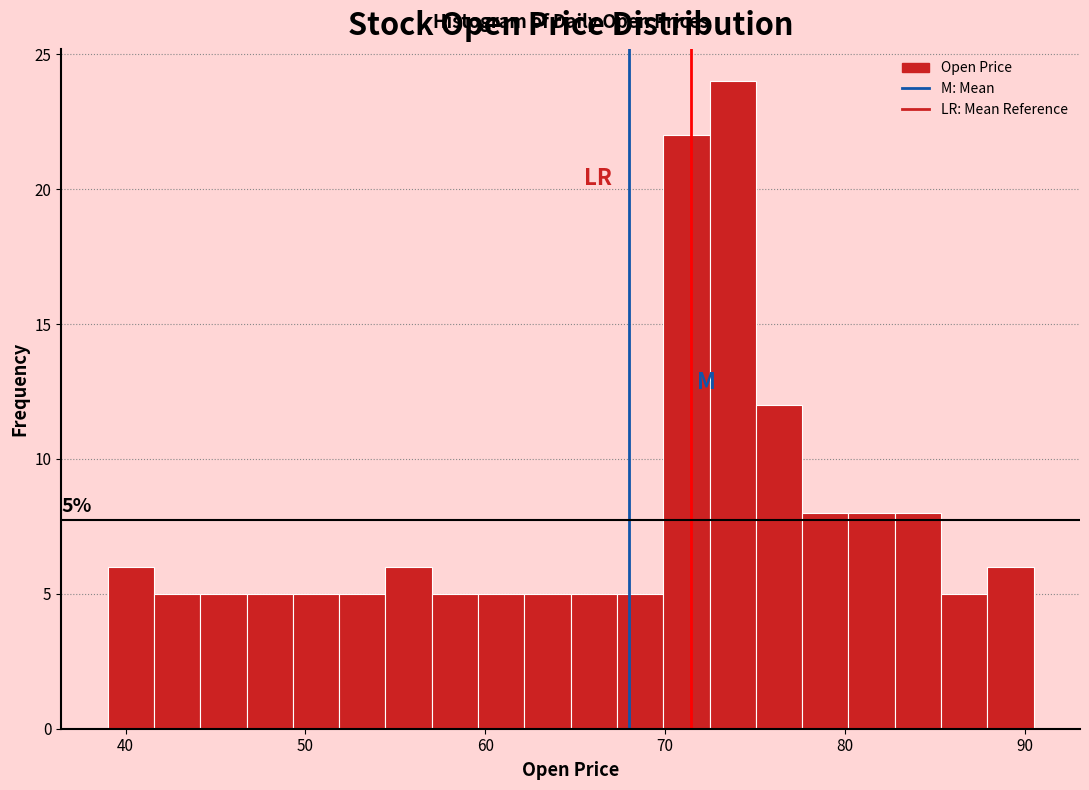

Read against the x-axis, roughly where is the centre of the tallest bar?

74